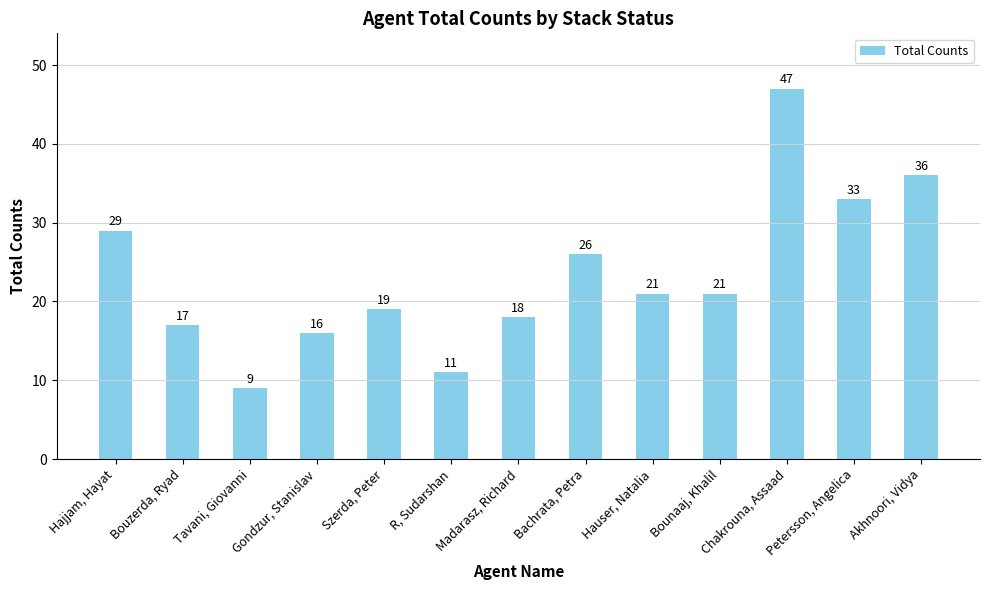

What is the change in value from Hajjam, Hayat to Gondzur, Stanislav?

-13